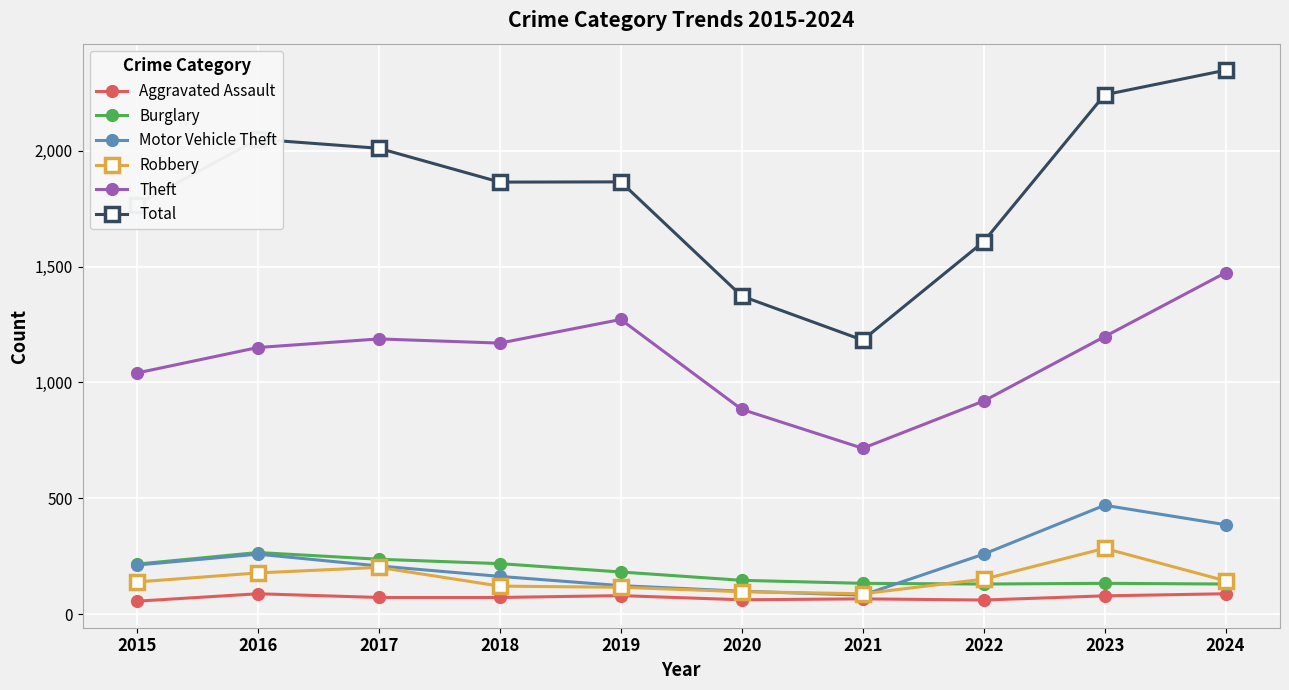

True or false: Motor Vehicle Theft has a value of 331 at 2017.

False